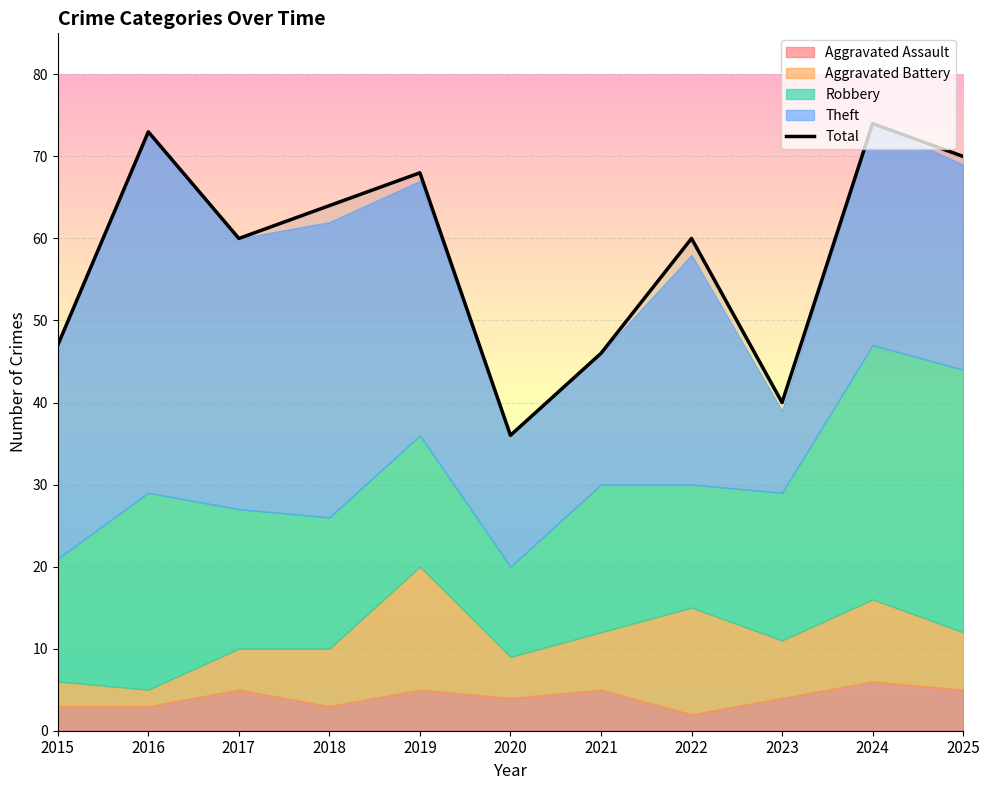

How many points are lower than both their immediate neighbors (excluding endpoints)?

3